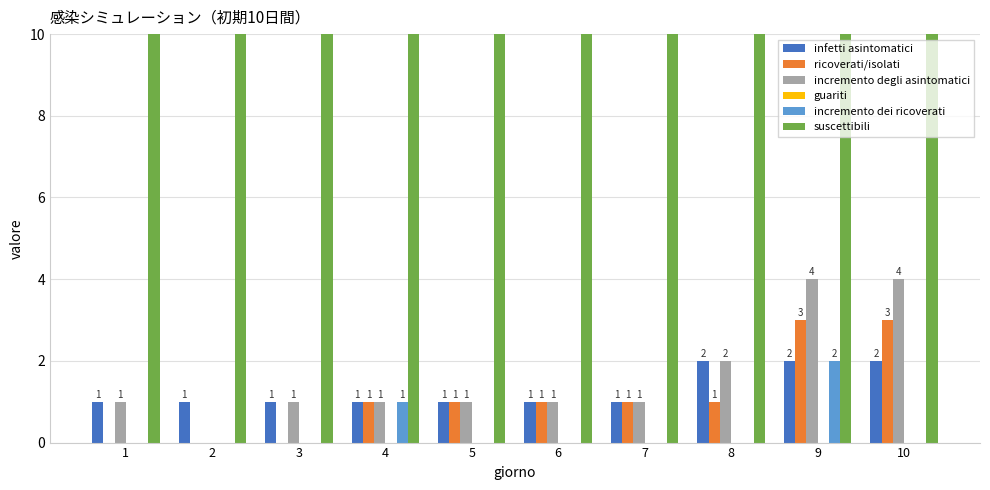

How many infetti asintomatici values are between 1 and 2?

10